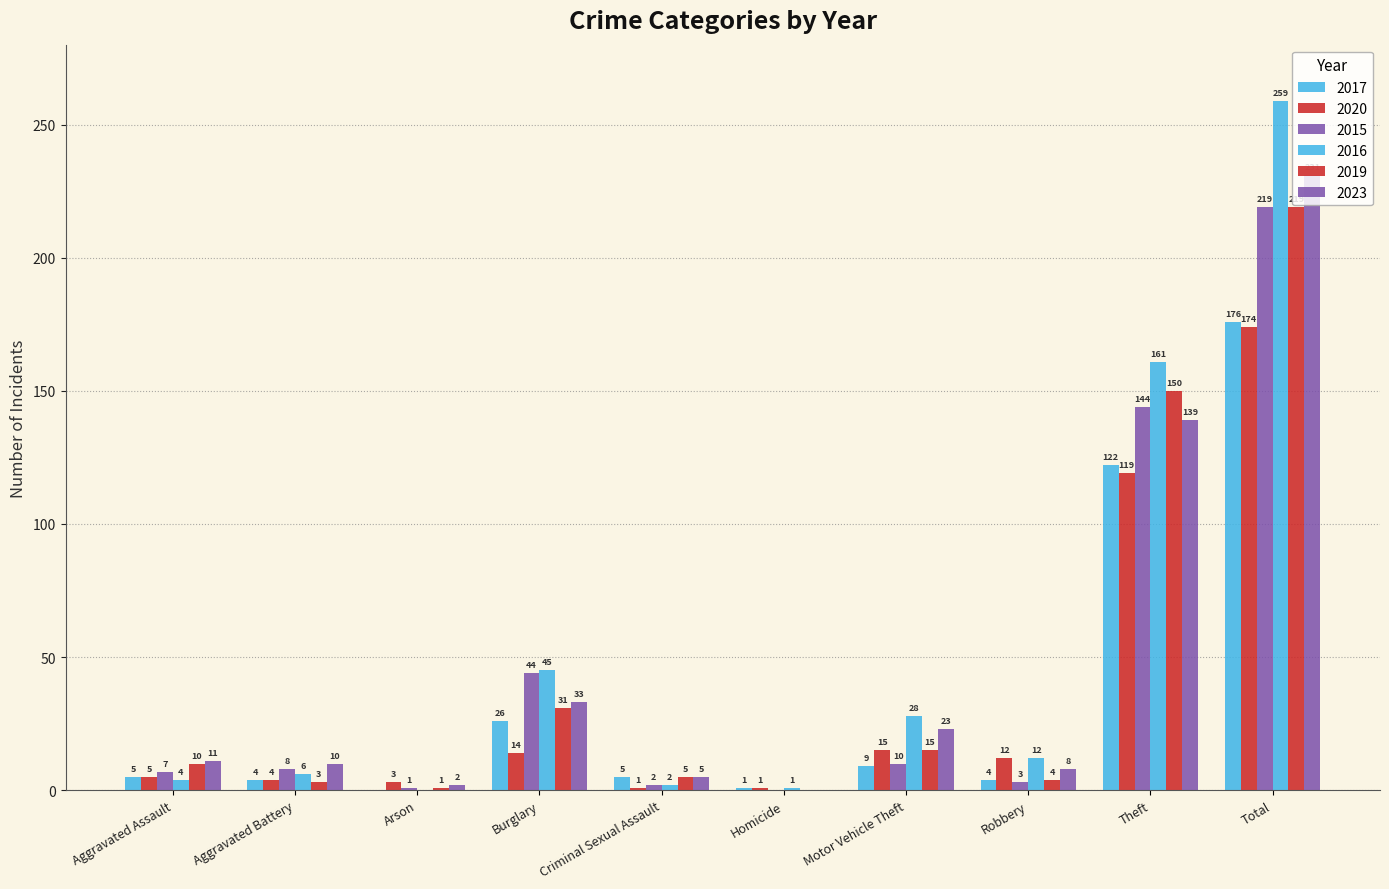

Between Robbery and Arson, which is larger?

Robbery